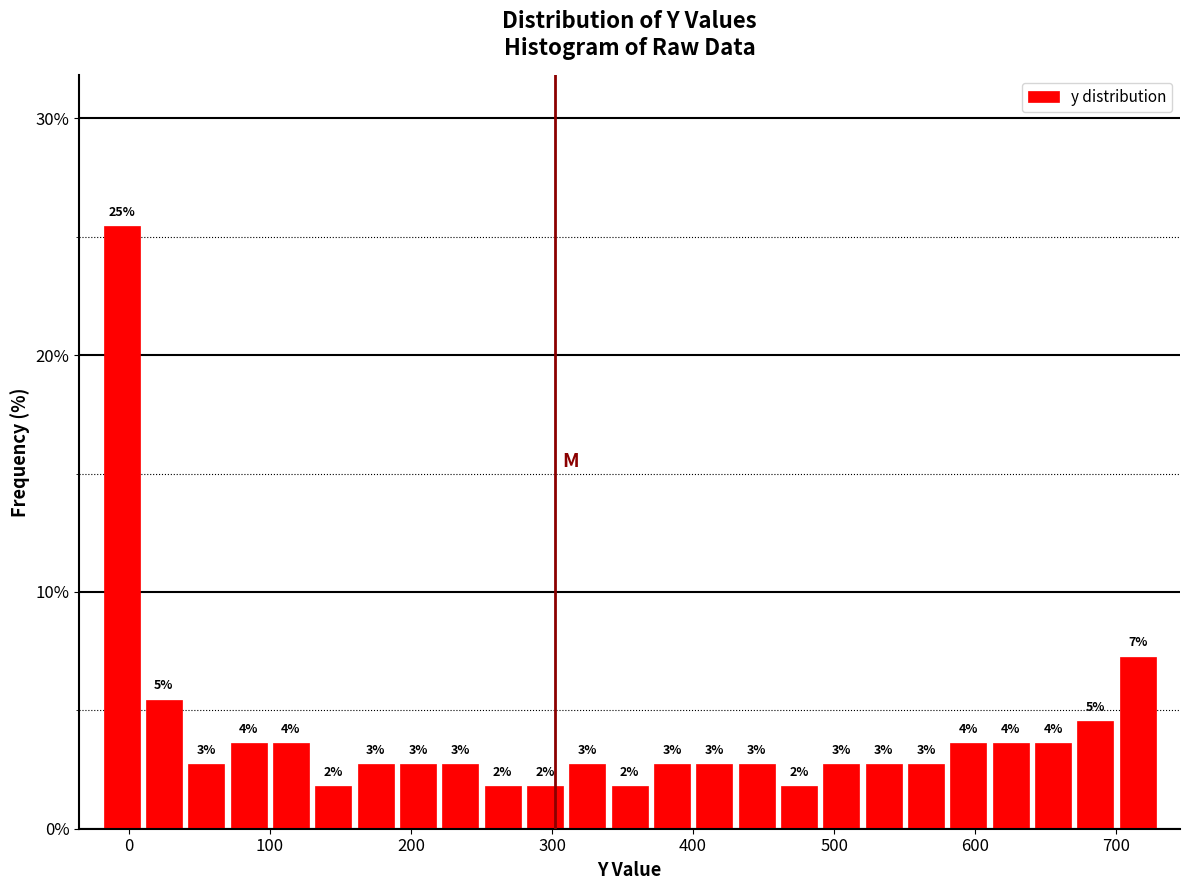

Around what value on the x-axis is the tallest bar? Give the approximate position of its centre, as read against the axis.

0